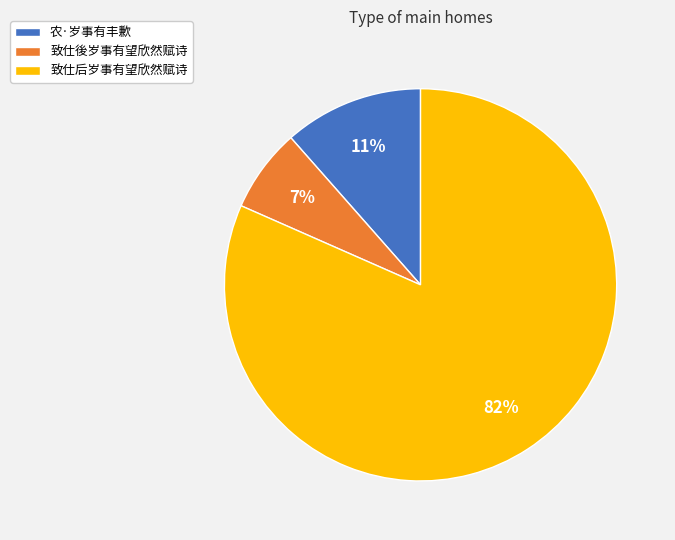

Which category has the smallest portion of the pie?

致仕後岁事有望欣然赋诗